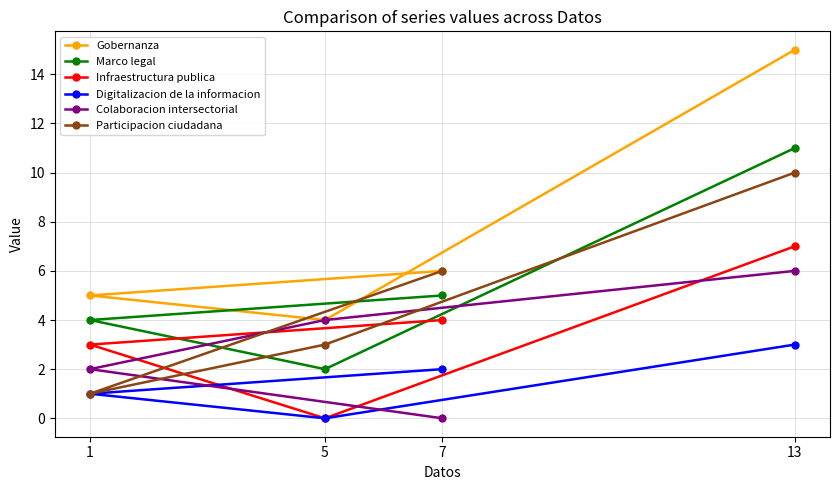

What is the difference between the Colaboracion intersectorial values at 13 and 5?

2